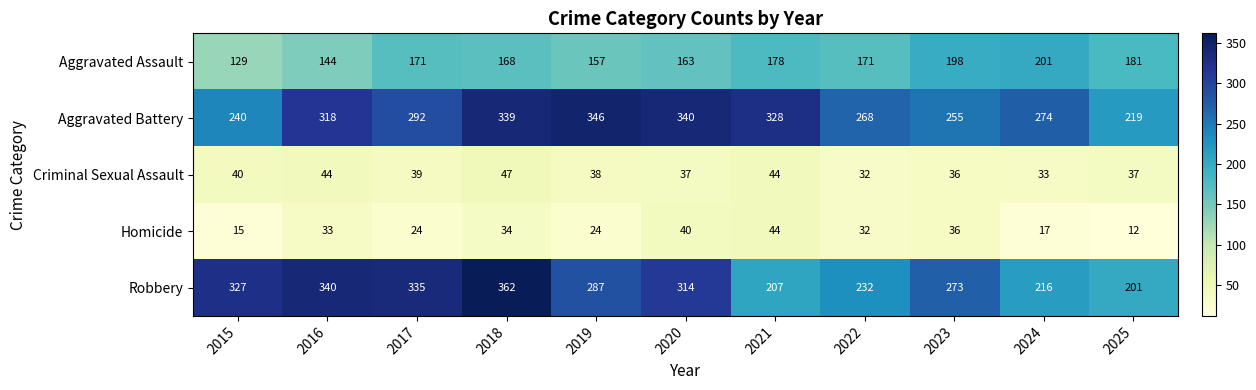

Between 2017 and 2018, which series saw the biggest shift?

Aggravated Battery